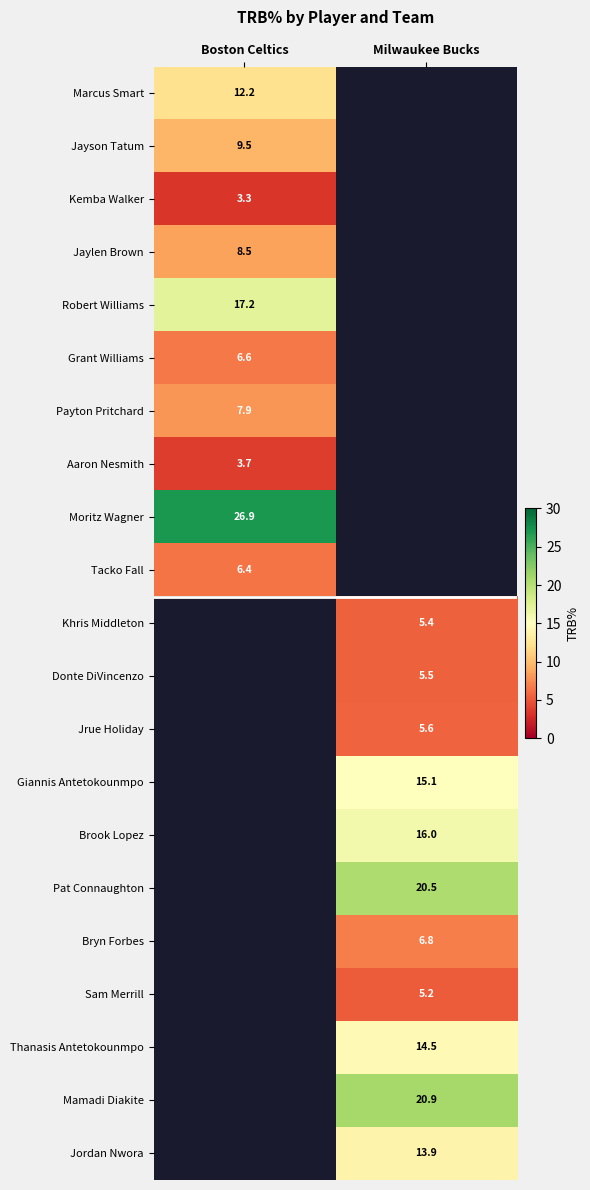

Is the value of Moritz Wagner at Boston Celtics greater than the value of Jayson Tatum at Boston Celtics?

Yes